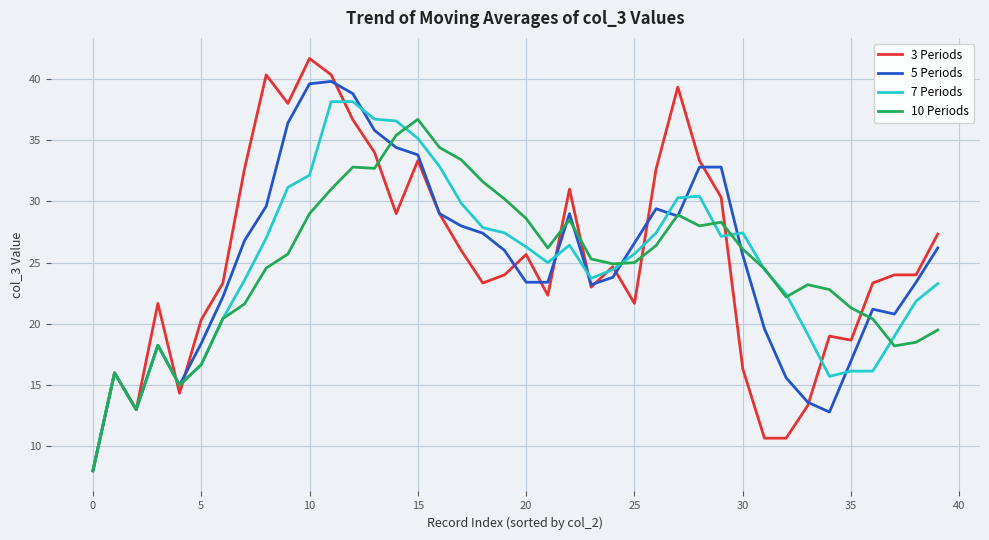

Which series has the largest range (max minus min)?

3 Periods